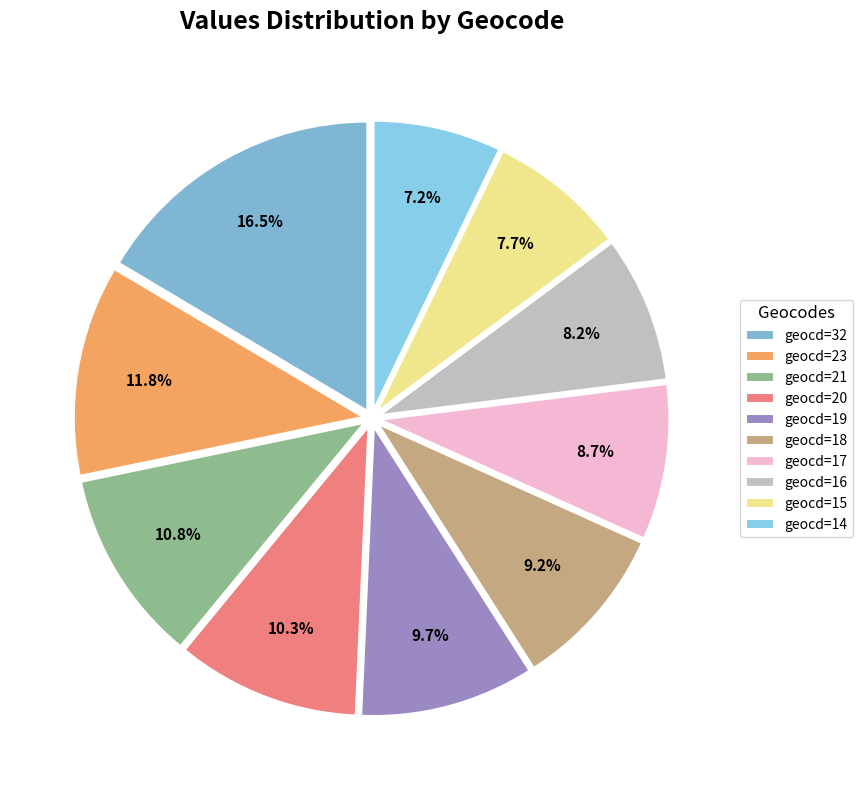

Rank the categories by value from highest to lowest.

geocd=32, geocd=23, geocd=21, geocd=20, geocd=19, geocd=18, geocd=17, geocd=16, geocd=15, geocd=14